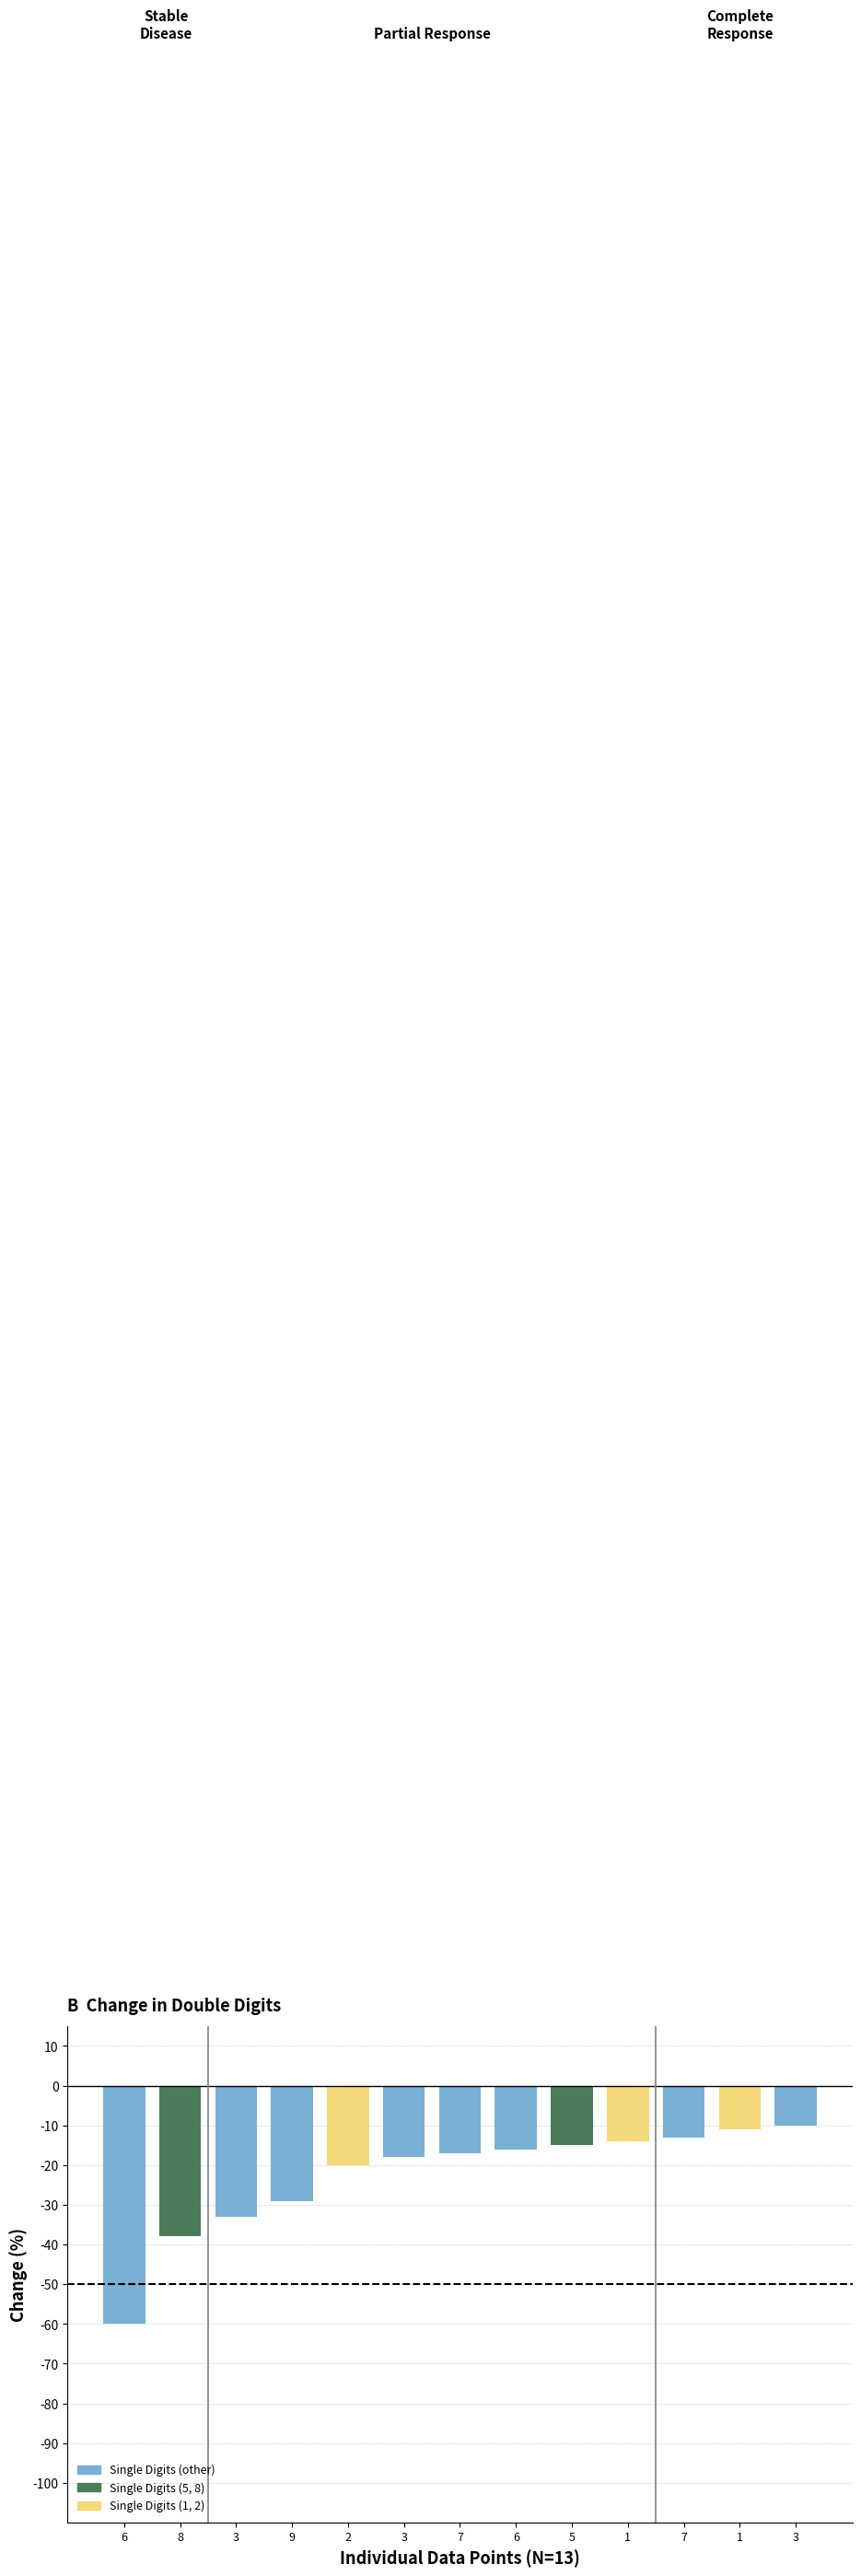

Reading left to right, extract all data points from this chart.

6=-60	8=-38	3=-33	9=-29	2=-20	3=-18	7=-17	6=-16	5=-15	1=-14	7=-13	1=-11	3=-10